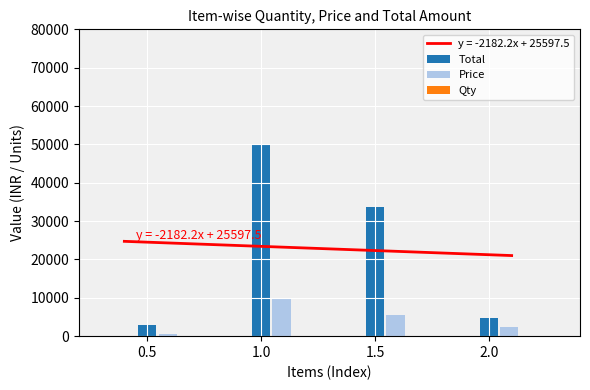

What is the minimum value for y = -2182.2x + 25597.5?

21014.9